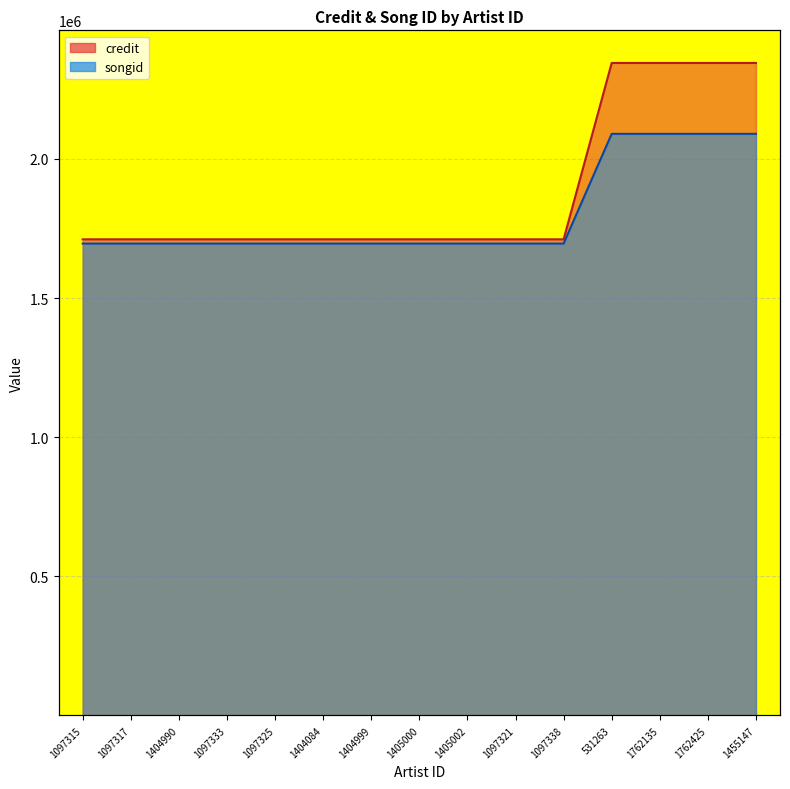

Rank the series by their average value, from highest to lowest.

credit, songid